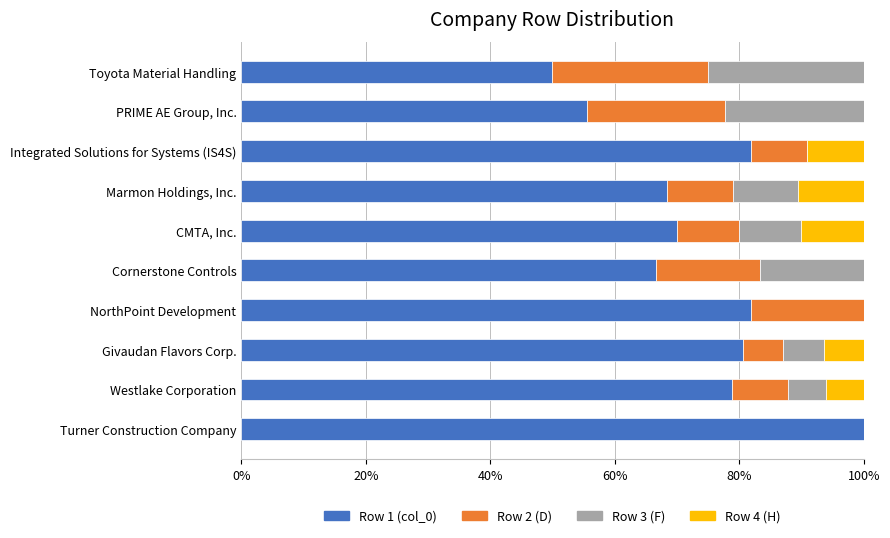

Which category has the highest value in the Row 1 (col_0) series?

Turner Construction Company